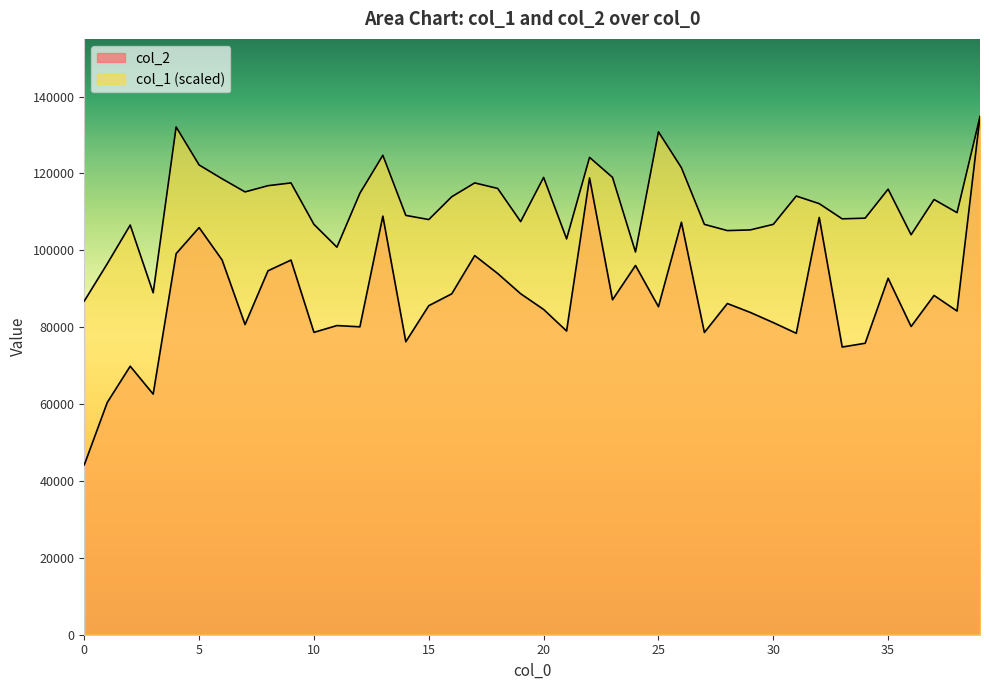

What are all the series names shown in the legend?

col_2, col_1